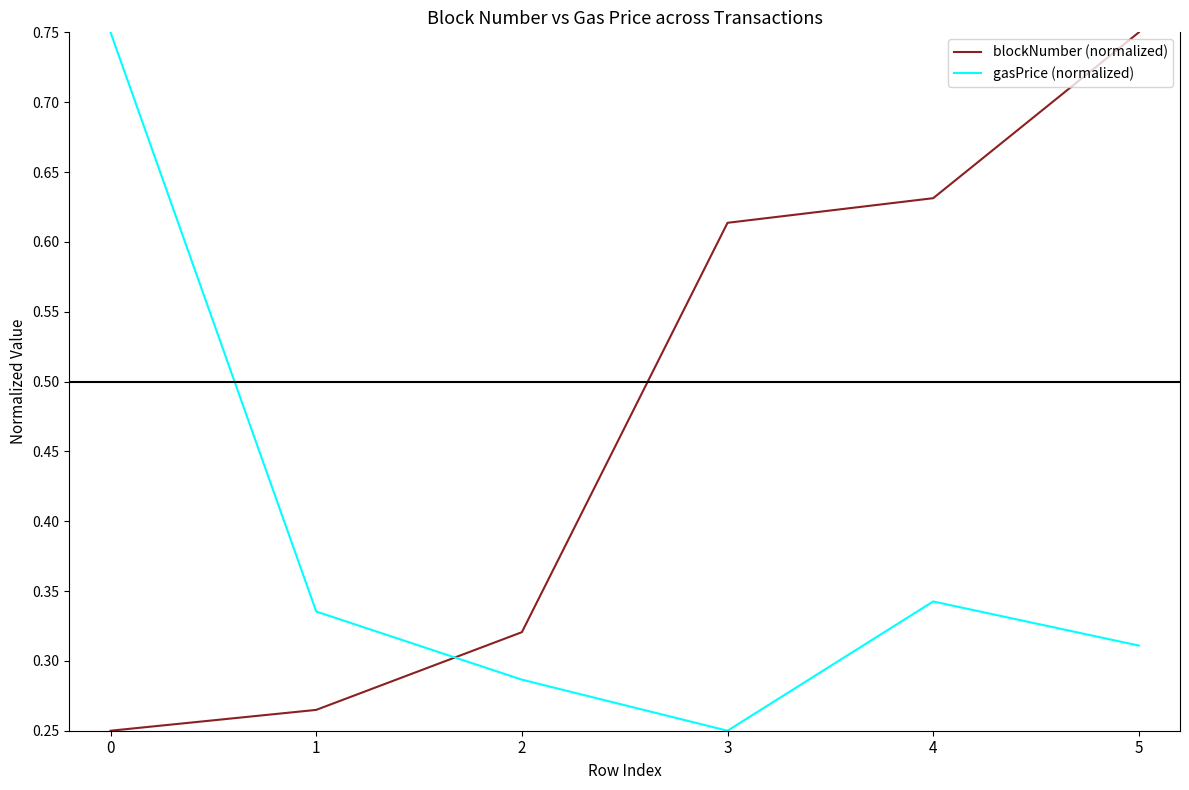

Count the number of categories in the chart.

6